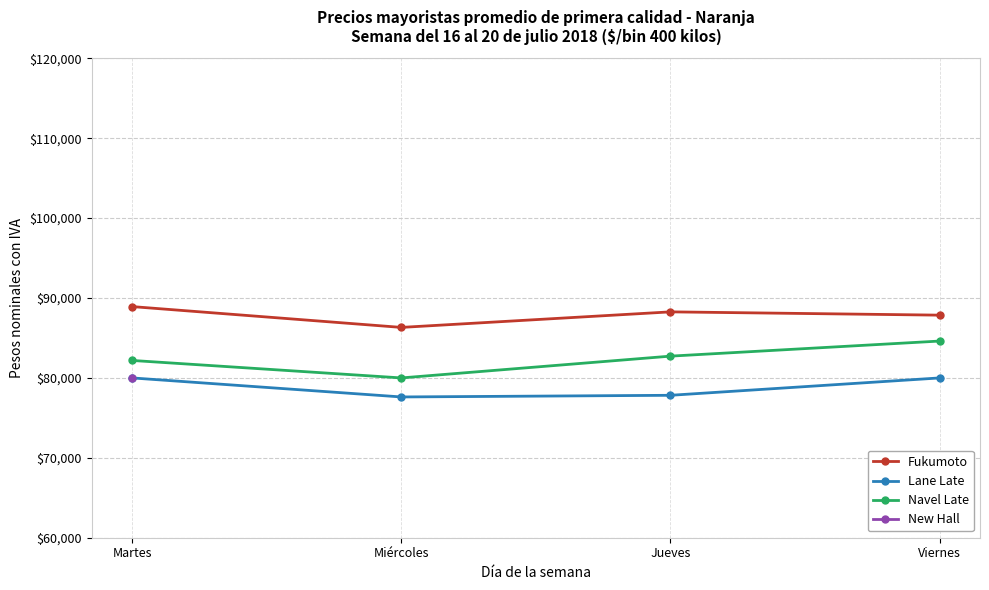

True or false: New Hall and Fukumoto cross at least once.

False